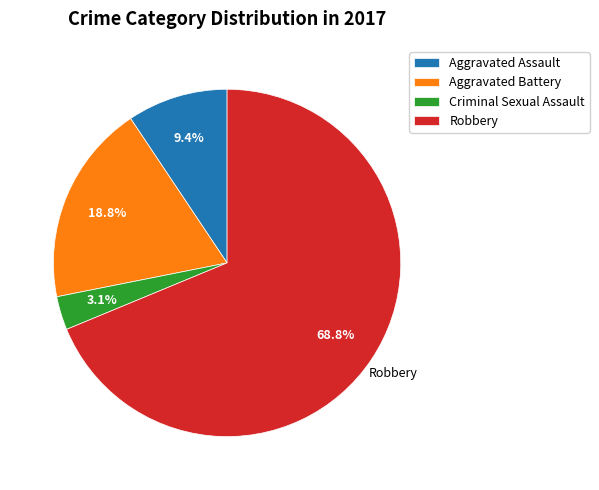

True or false: Robbery accounts for 59% of the total.

False